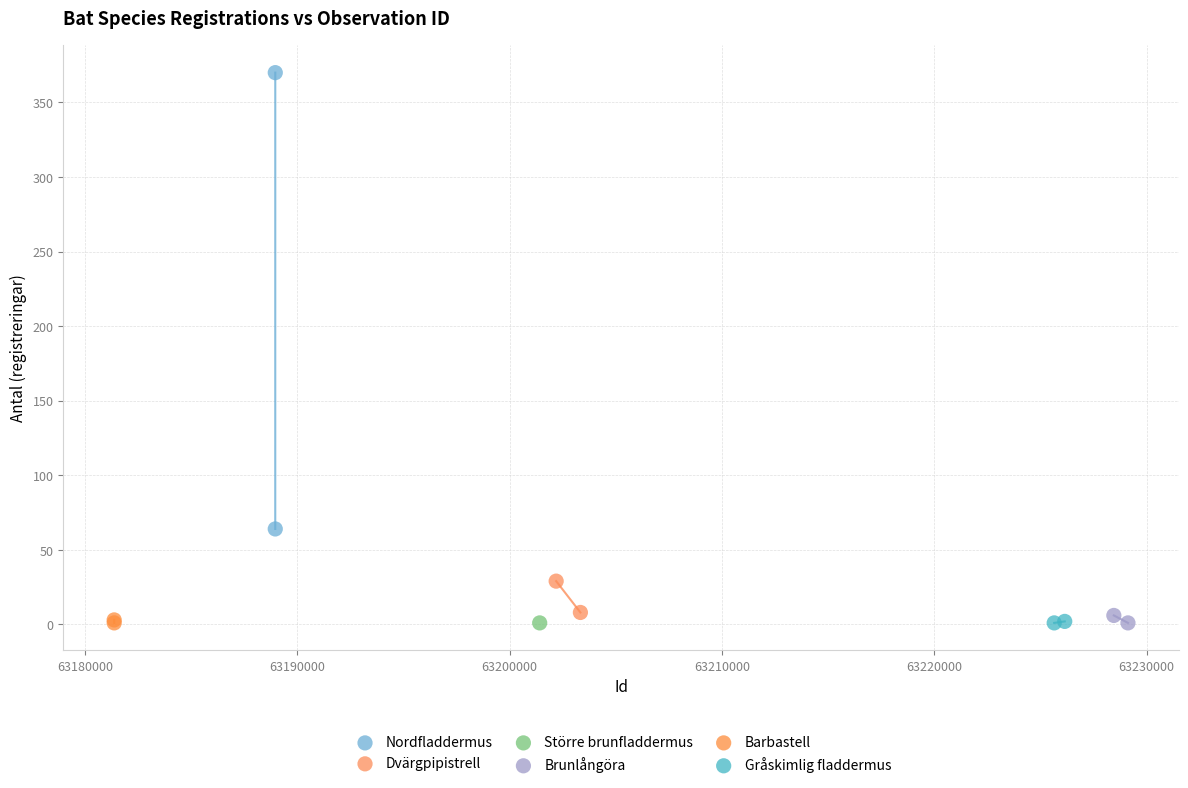

Which series contains the highest Y value?

Nordfladdermus